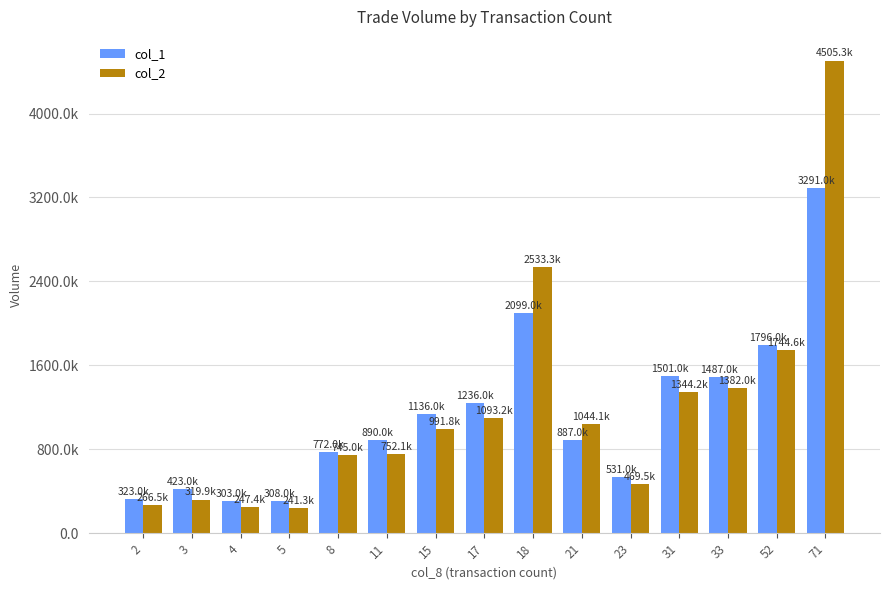

What are all the series names shown in the legend?

col_1, col_2